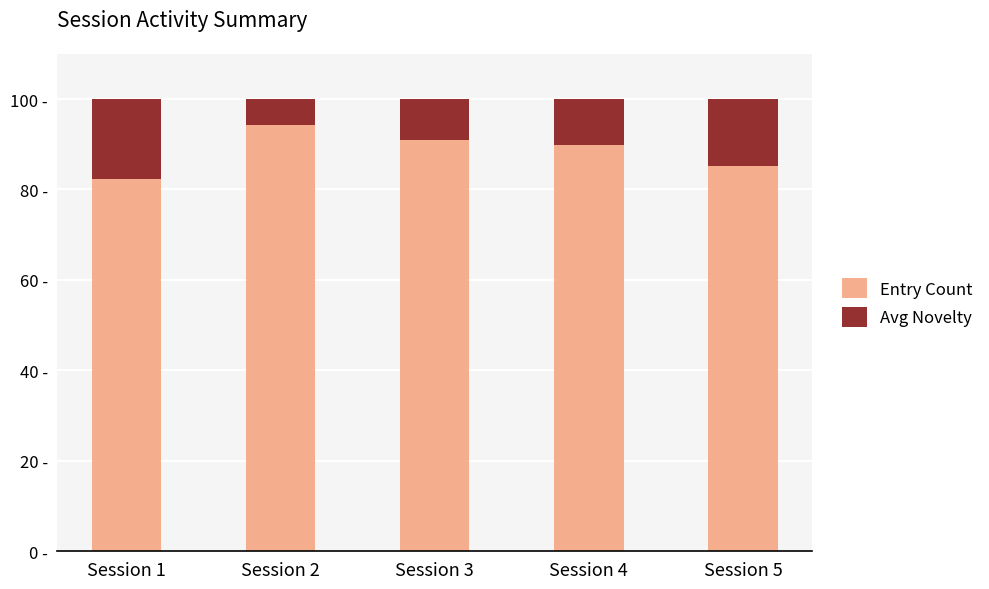

Are the bars horizontal?

No